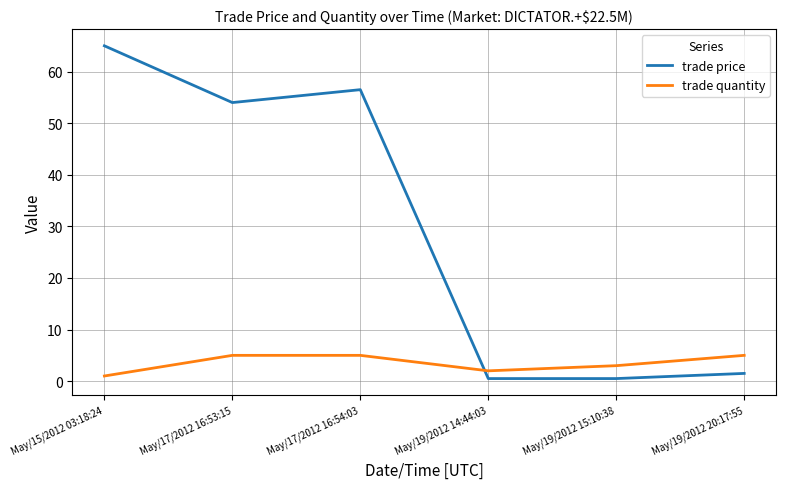

What is the sum of all trade quantity values?

21.0